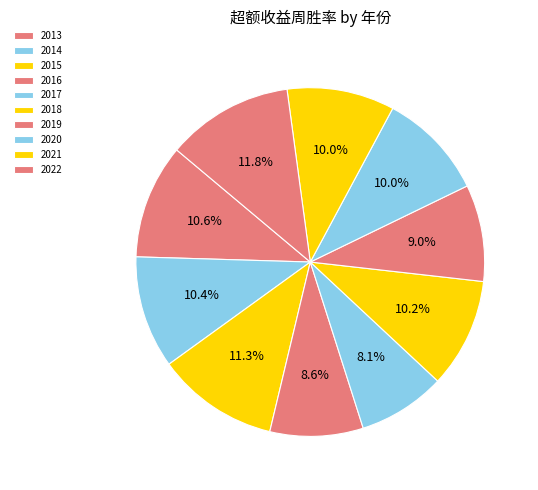

Which has a higher value, 2014 or 2017?

2014